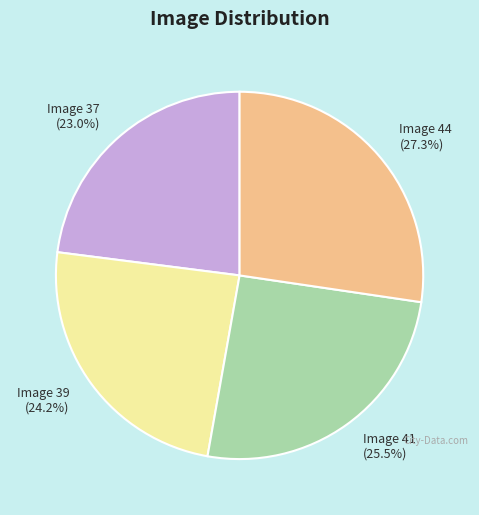

Rank the categories by value from lowest to highest.

Image 37, Image 39, Image 41, Image 44